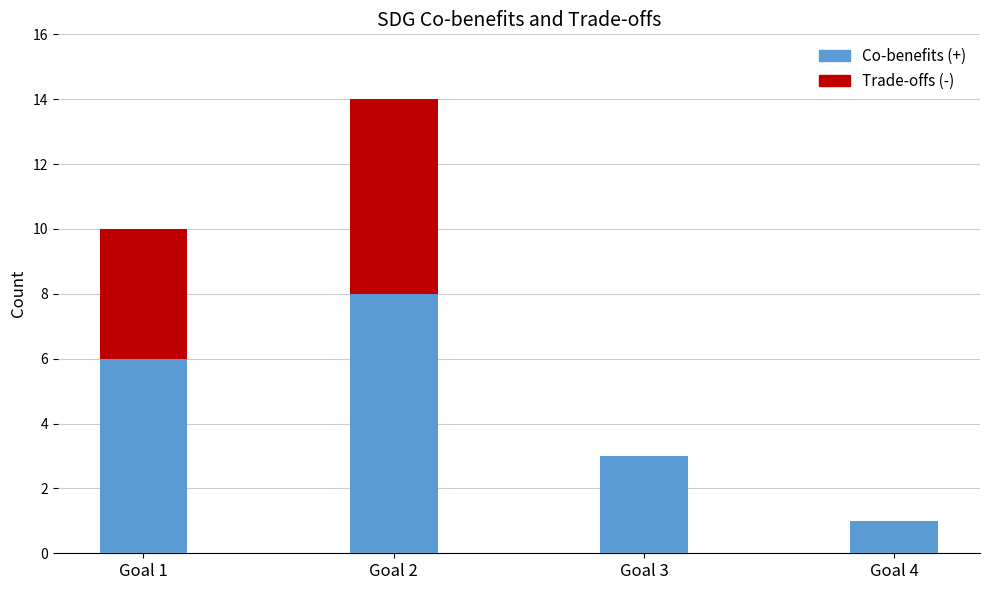

Reading left to right, what are the values for Co-benefits (+)?

Goal 1=6	Goal 2=8	Goal 3=3	Goal 4=1